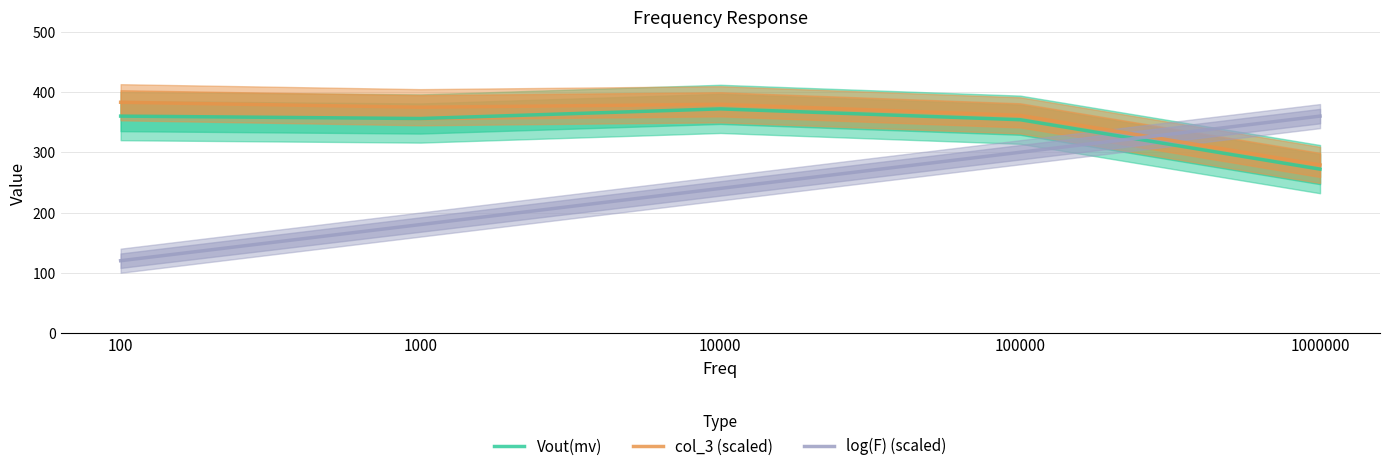

Reading right to left, transcribe all the data shown in this chart.

Vout(mv): 1000000=272.0	100000=354.0	10000=372.0	1000=356.0	100=360.0
col_3 (scaled): 1000000=279.0	100000=361.2	10000=379.6	1000=374.7	100=383.0
log(F) (scaled): 1000000=360.0	100000=300.0	10000=240.0	1000=180.0	100=120.0